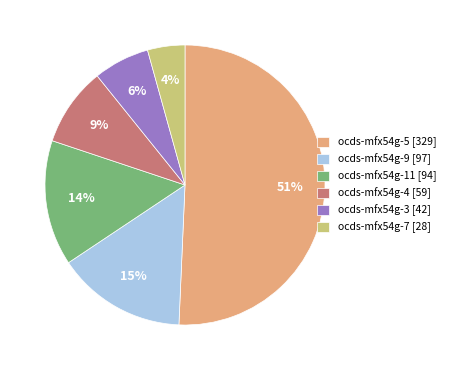

Count the number of slices in the pie.

6